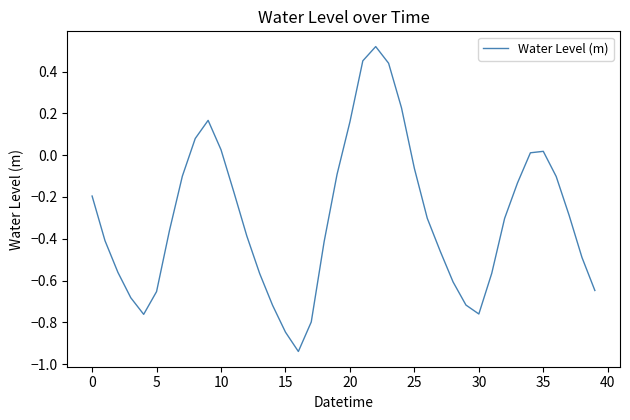

Does the chart have visible grid lines?

No